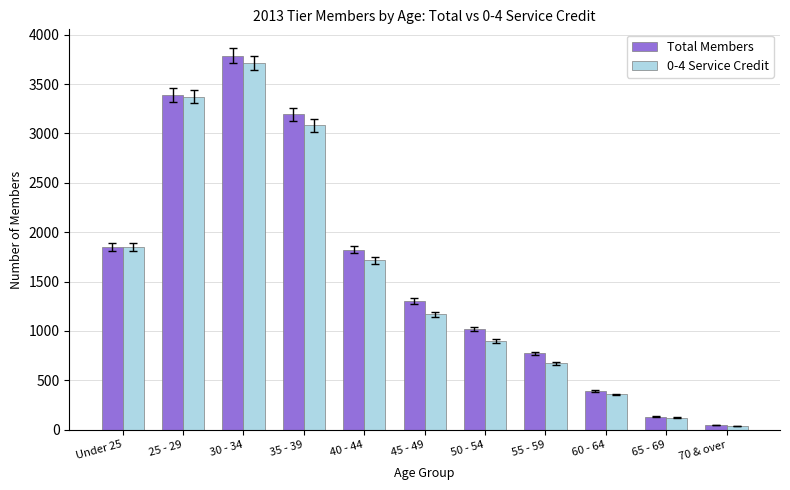

What is the total value across all series at 45 - 49?

2470